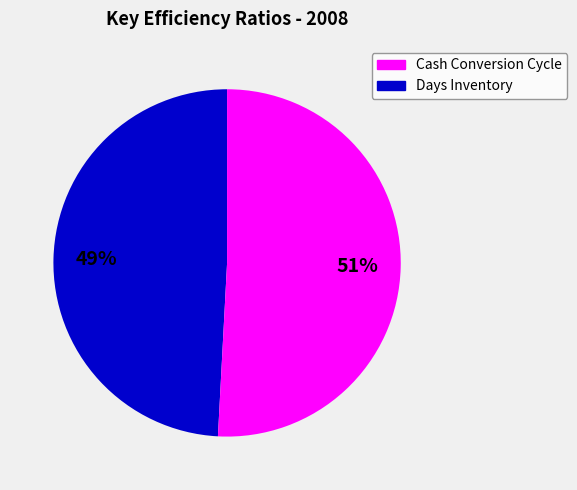

Is there a majority slice in this chart?

Yes